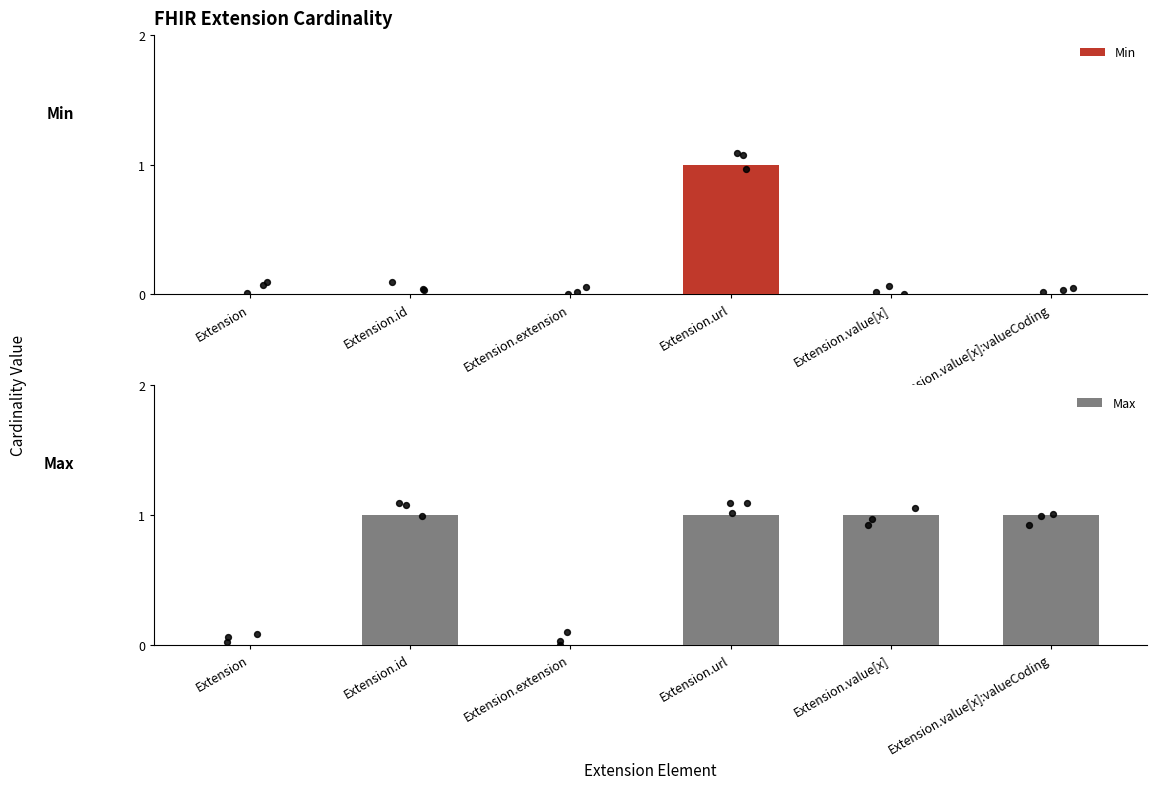

Which series contains the highest Y value?

Min